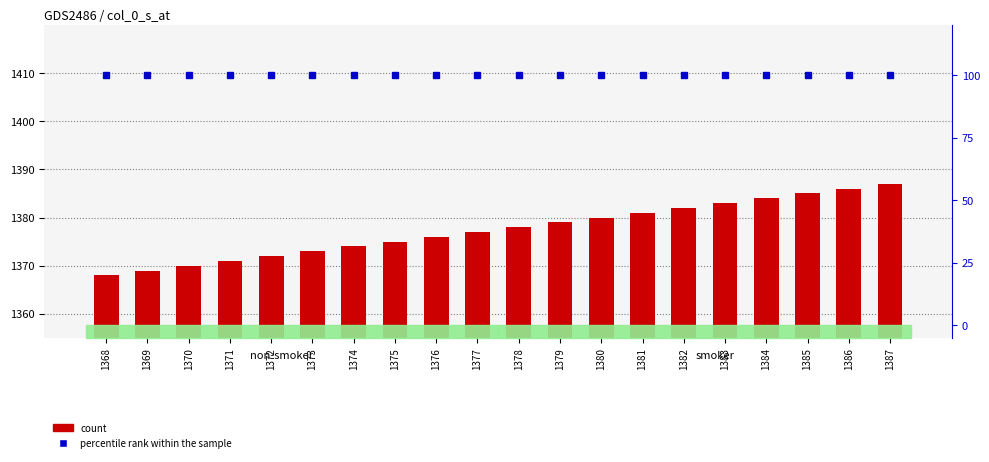

List the labels in order of percentile rank within the sample value, largest first.

1368, 1369, 1370, 1371, 1372, 1373, 1374, 1375, 1376, 1377, 1378, 1379, 1380, 1381, 1382, 1383, 1384, 1385, 1386, 1387